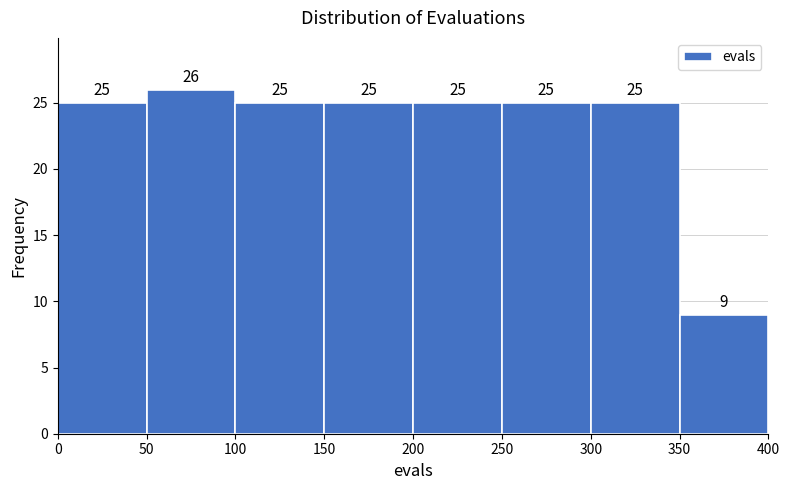

What is the height of the bar covering 300 to 350 on the x-axis?

25